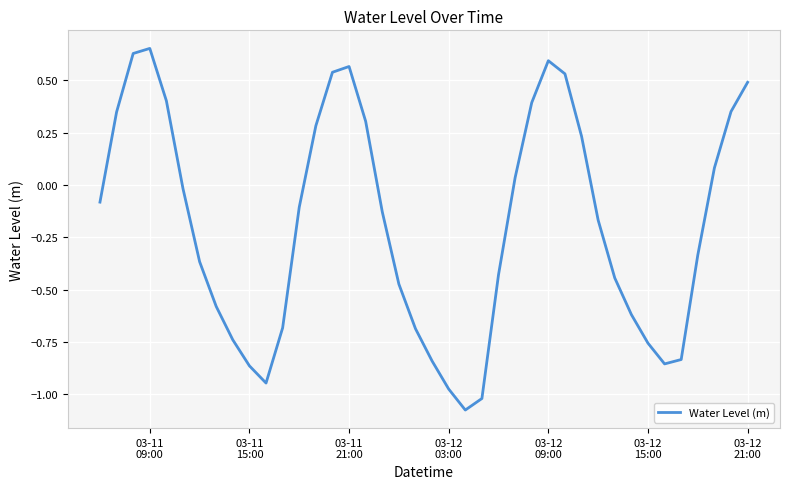

What is the difference between the maximum and minimum values?

1.7